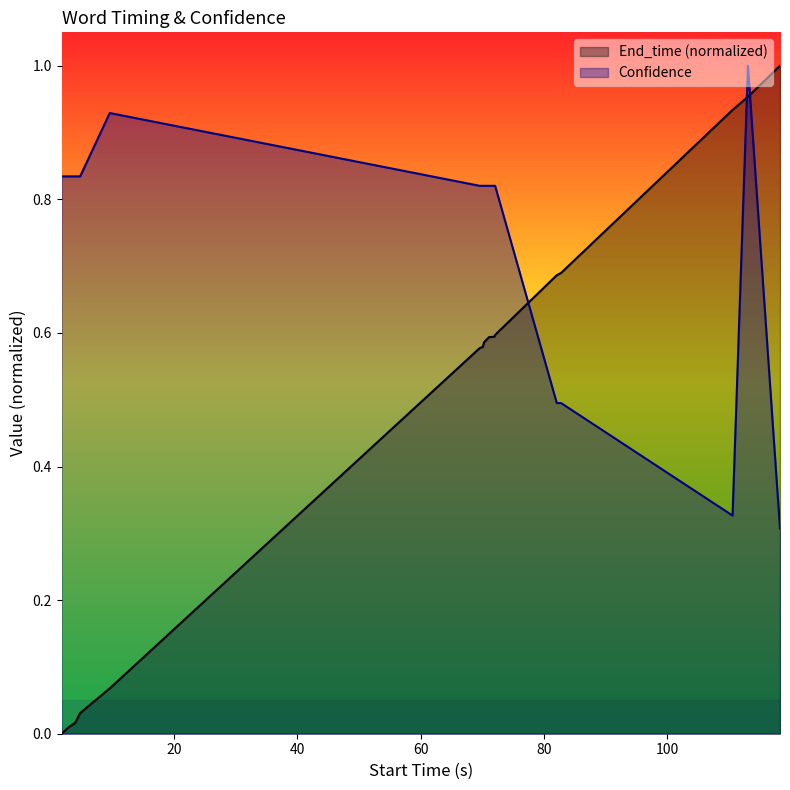

Is it true that End_time equals 0.8 at birds?

False